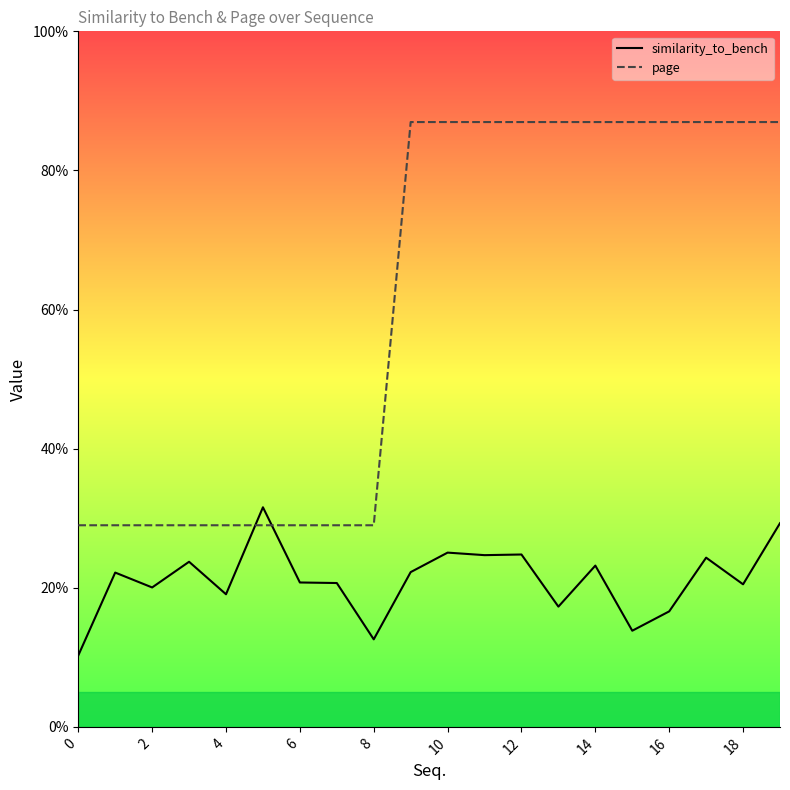

Does the chart display data point markers on the line(s)?

No